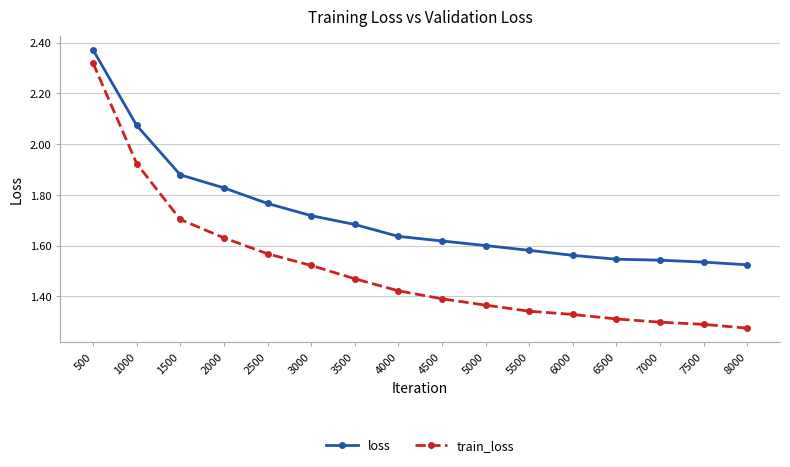

What is the sum of the loss values at 3000 and 6000?

3.3